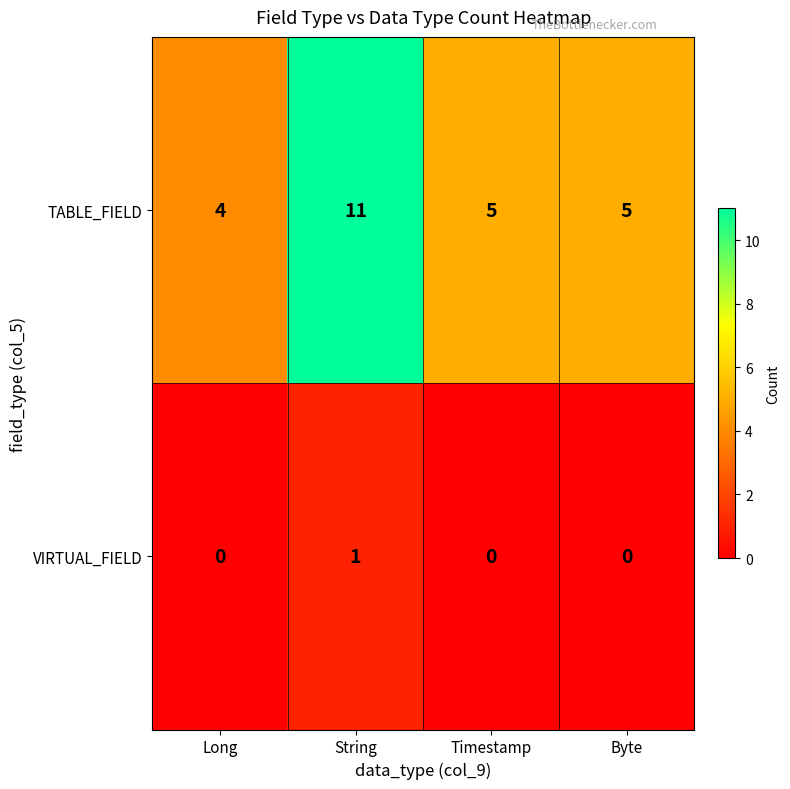

Which series has the largest range (max minus min)?

TABLE_FIELD